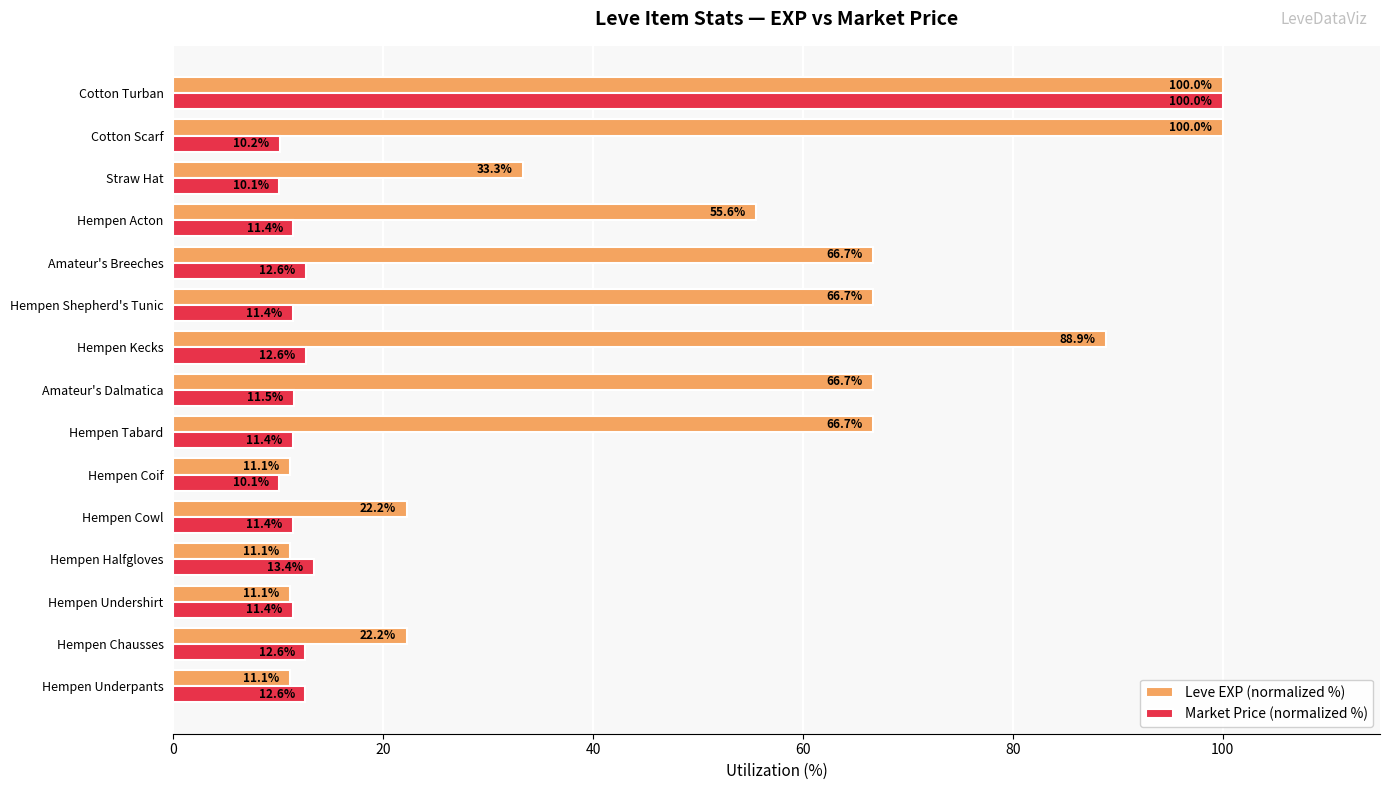

What is the difference between the Leve EXP (normalized %) values at Cotton Turban and Hempen Kecks?

11.1